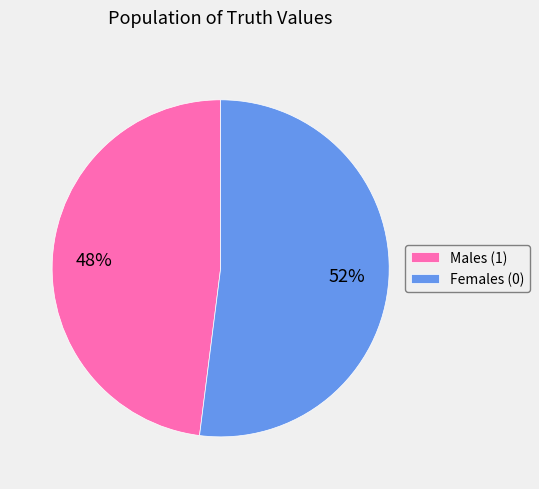

Approximately how many times larger is the value at Males (1) compared to Females (0)?

0.9